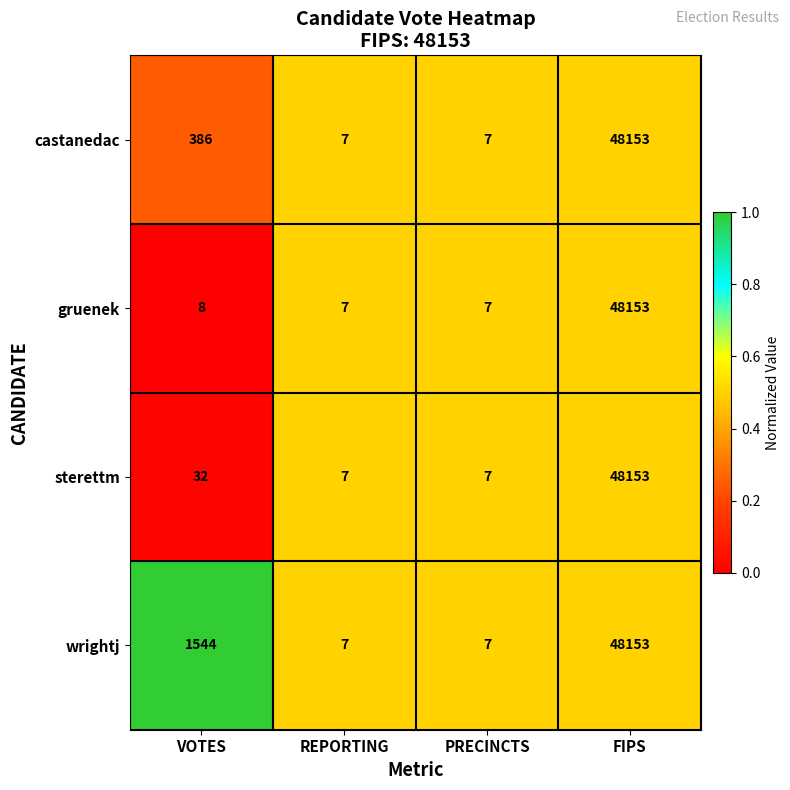

Where is castanedac nearest to the value 24080?

VOTES